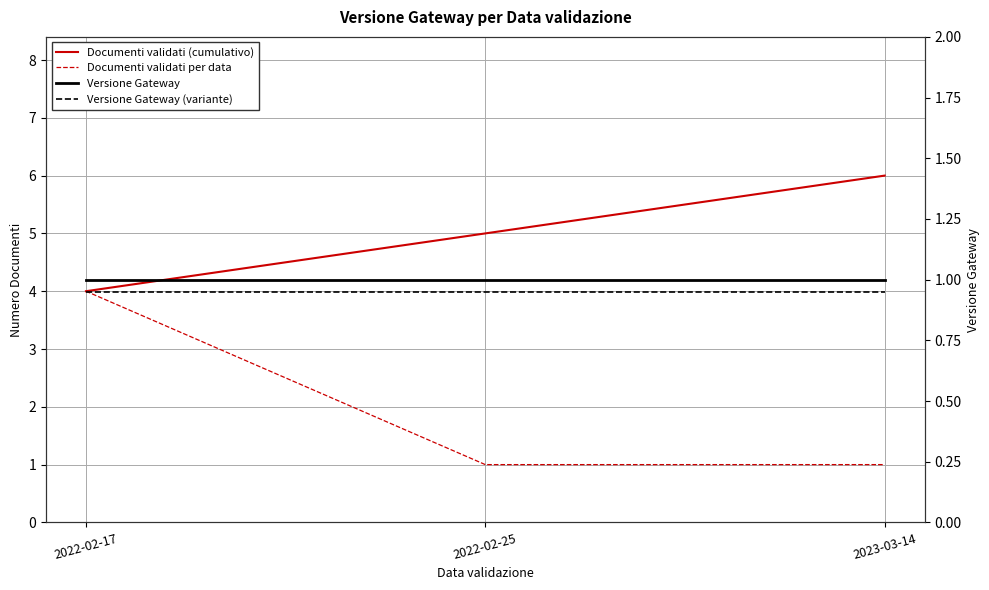

Is it true that Versione Gateway (variante) equals 1.3 at 2022-02-25?

False